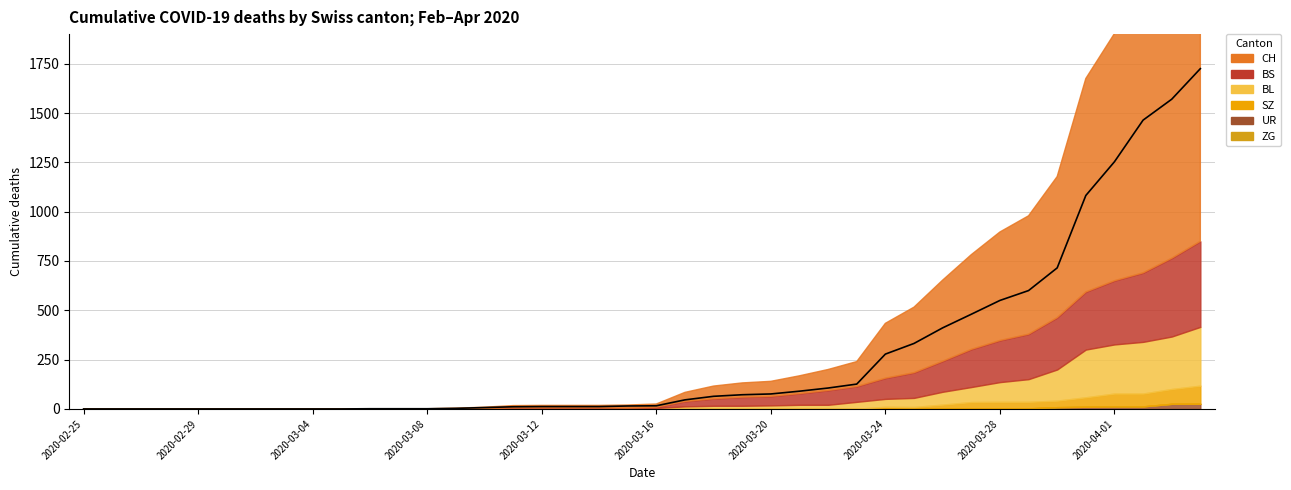

Which series changed the most between 2020-03-08 and 2020-03-18?

CH